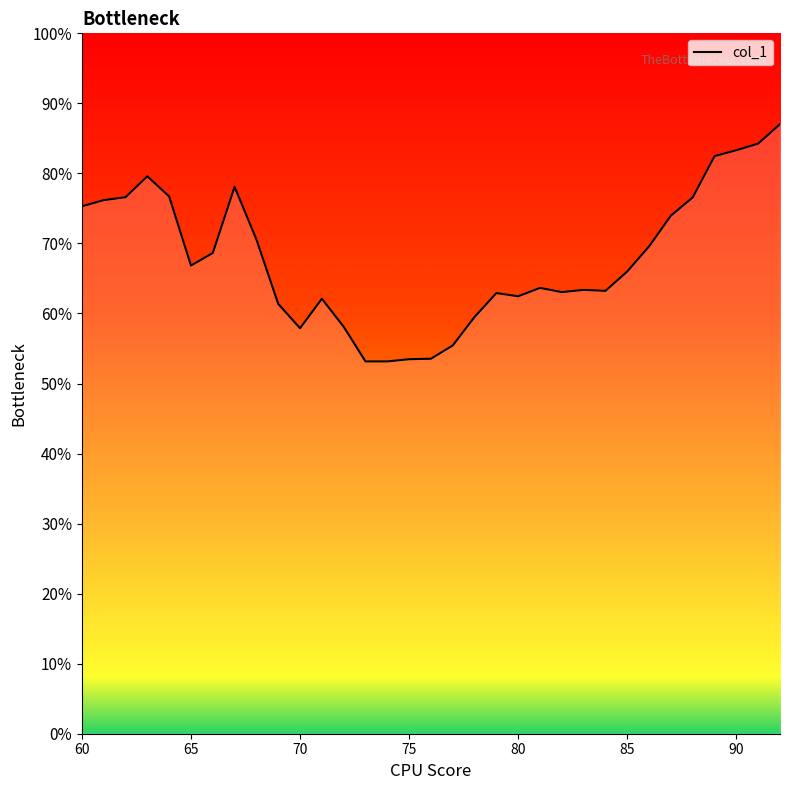

Rank the categories by value from lowest to highest.

73, 74, 75, 76, 77, 70, 72, 78, 69, 71, 80, 79, 82, 84, 83, 81, 85, 65, 66, 86, 68, 87, 60, 61, 88, 62, 64, 67, 63, 89, 90, 91, 92